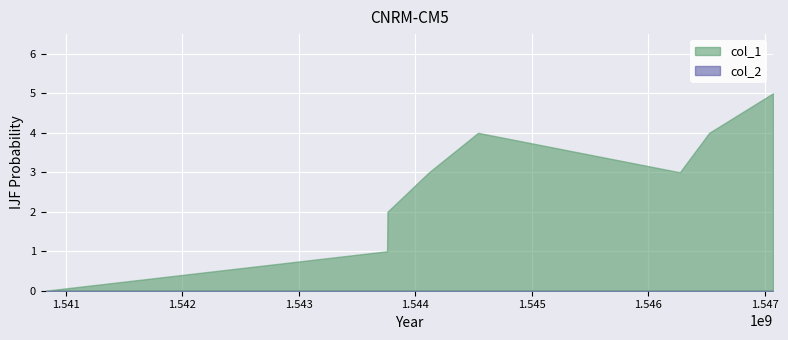

At which label does col_1 first exceed 3?

1544538132